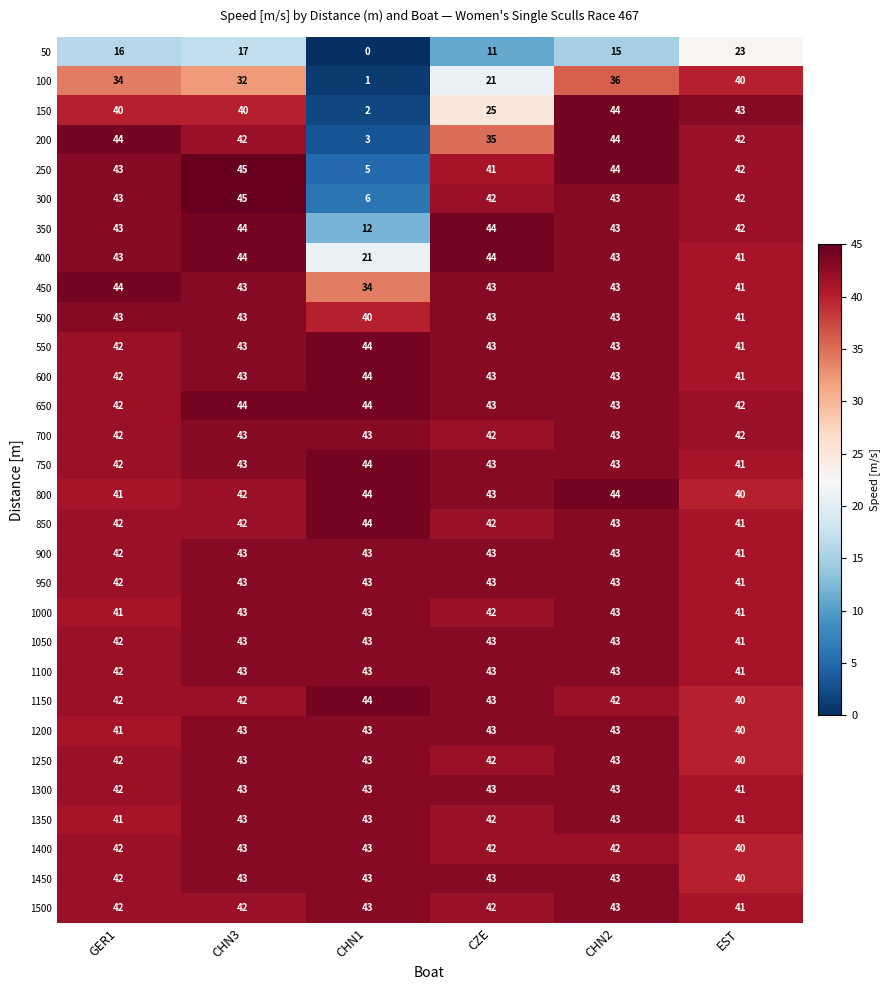

What is the difference between the maximum and minimum values in the 100 series?

39